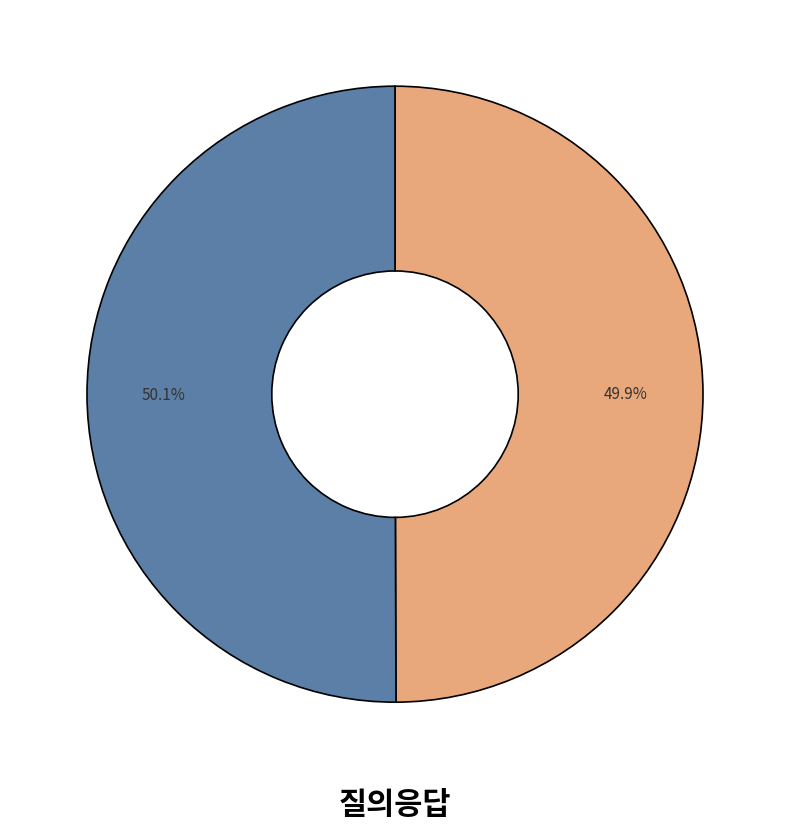

Does any single category account for the majority?

Yes